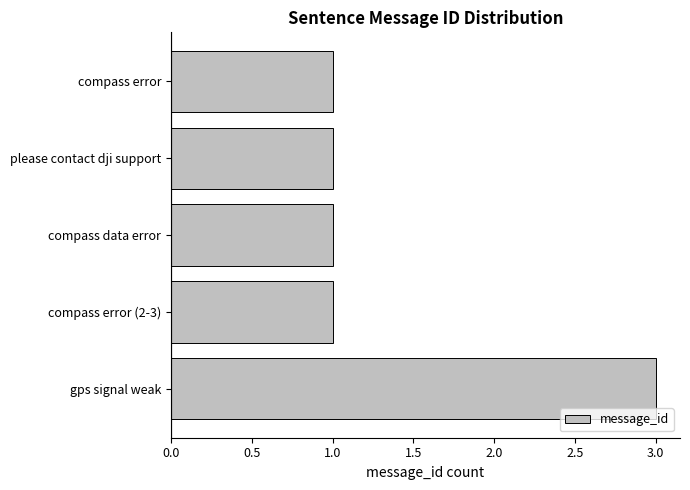

How many values are between 1 and 2?

4